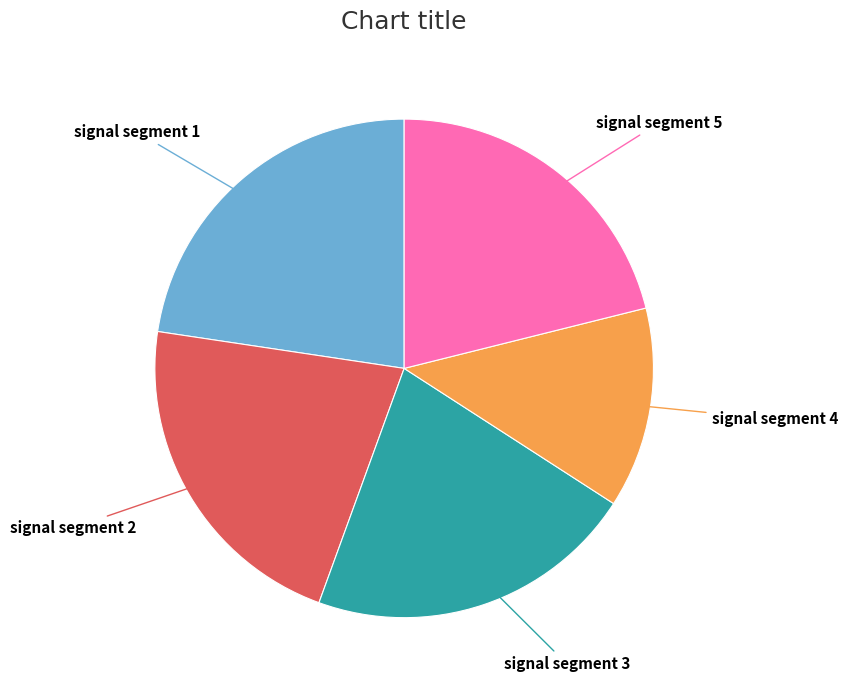

Is there any slice that represents more than half of the pie?

No